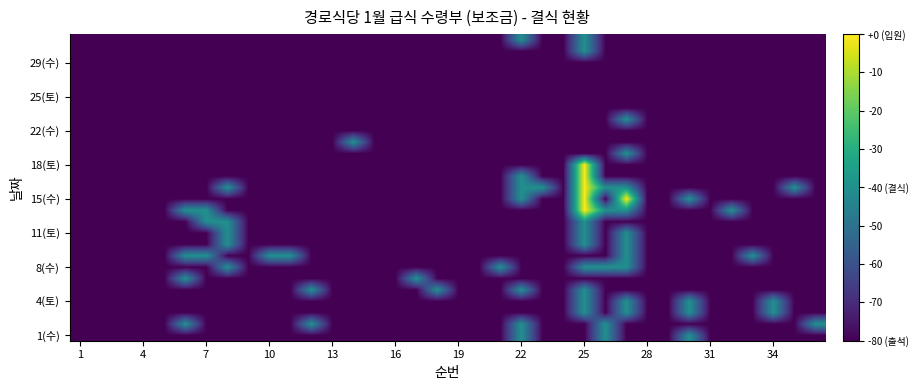

At which category does the chart reach its minimum across all series?

1